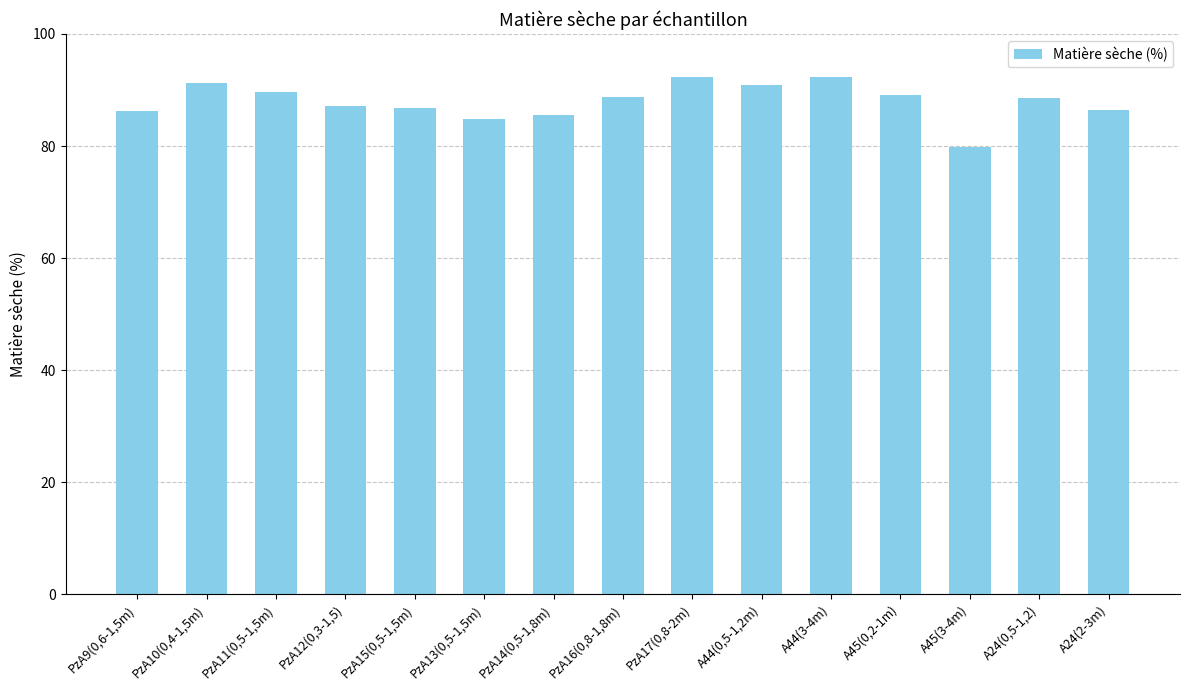

What position from the left is PzA13(0,5-1,5m)?

6